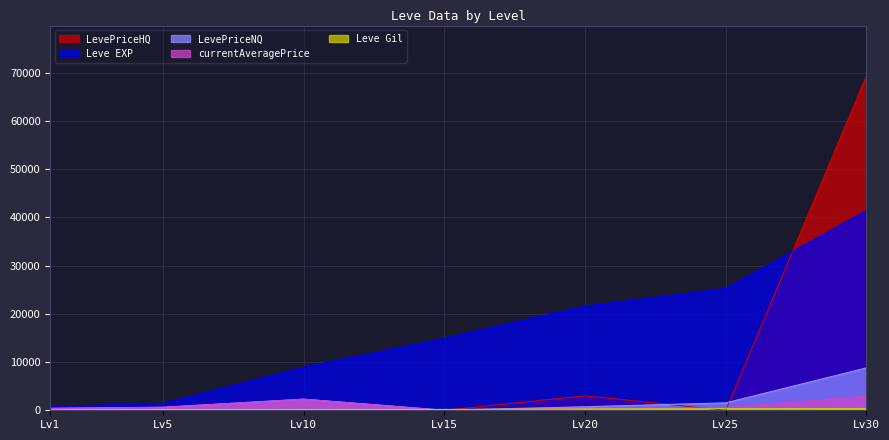

Reading left to right, extract all data points from this chart.

Leve EXP: 800	1420	8930	14920	21600	25250	41410
Leve Gil: 113	169	169	172	281	326	372
currentAveragePrice: 371	619	2300	0	396	514	2933
LevePriceNQ: 413	619	2300	0	735	1542	8799
LevePriceHQ: 200	0	0	0	2997	0	69331